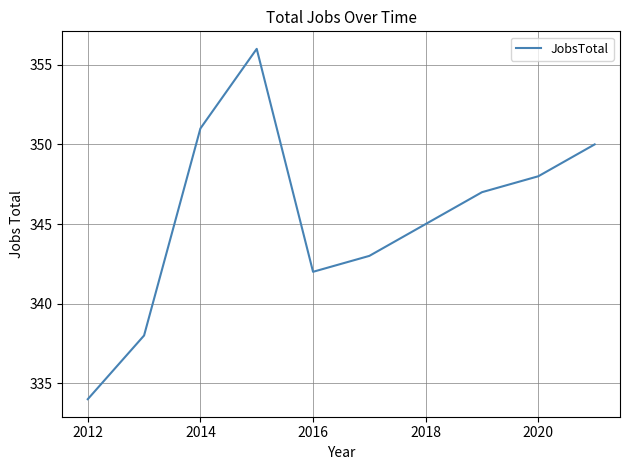

What is the greatest value displayed?

356